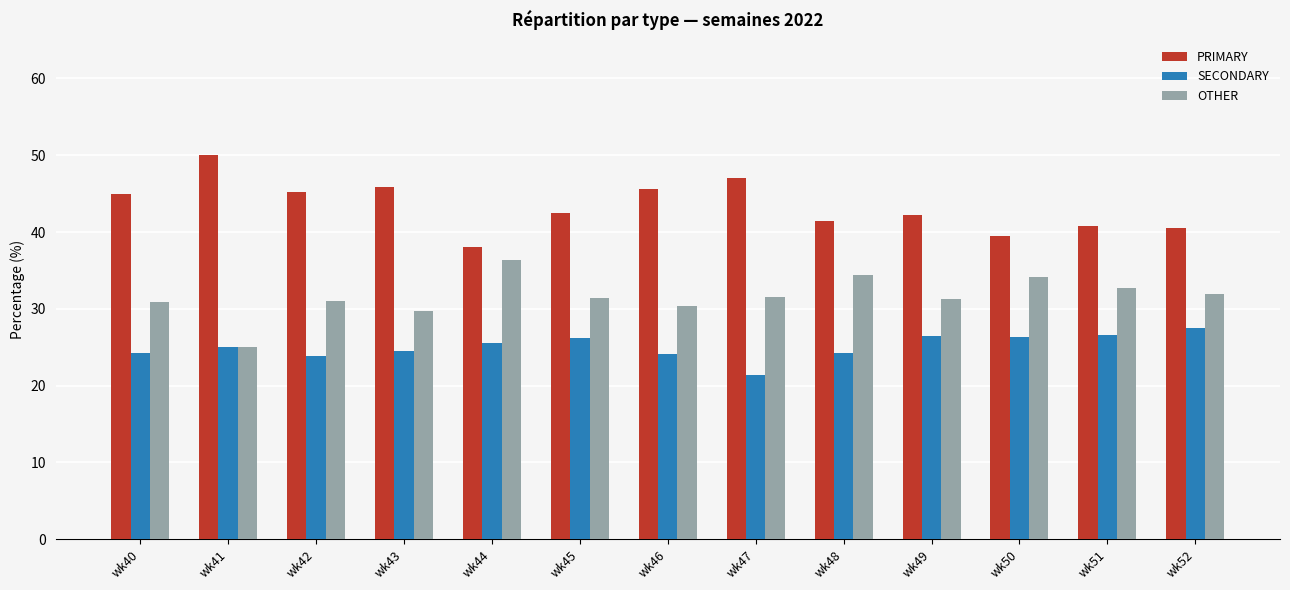

What is the highest value of the OTHER series?

36.4